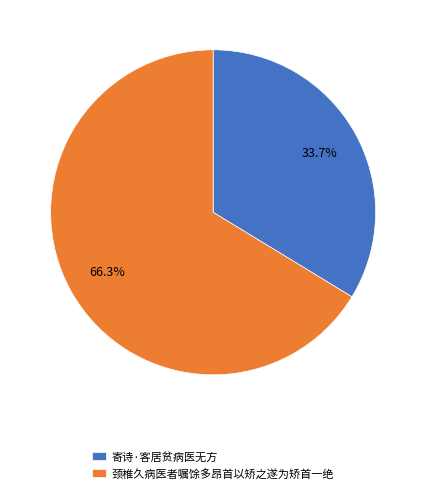

How many segments does this pie chart have?

2